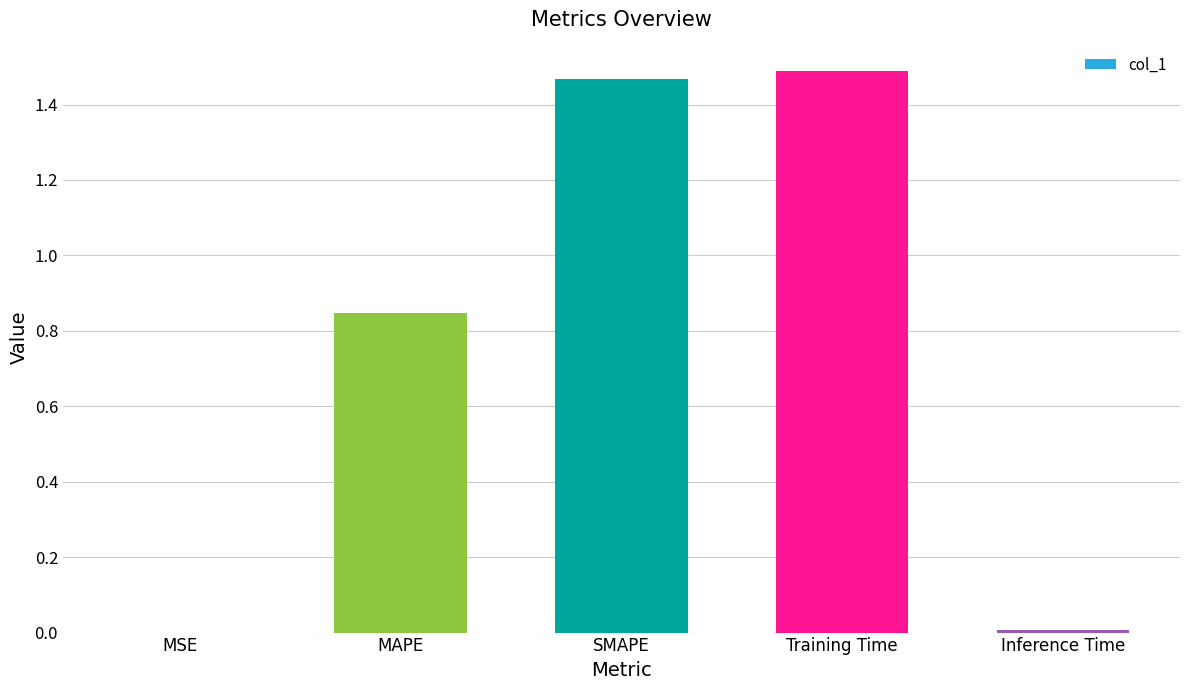

What is the change in value from MAPE to SMAPE?

+0.6